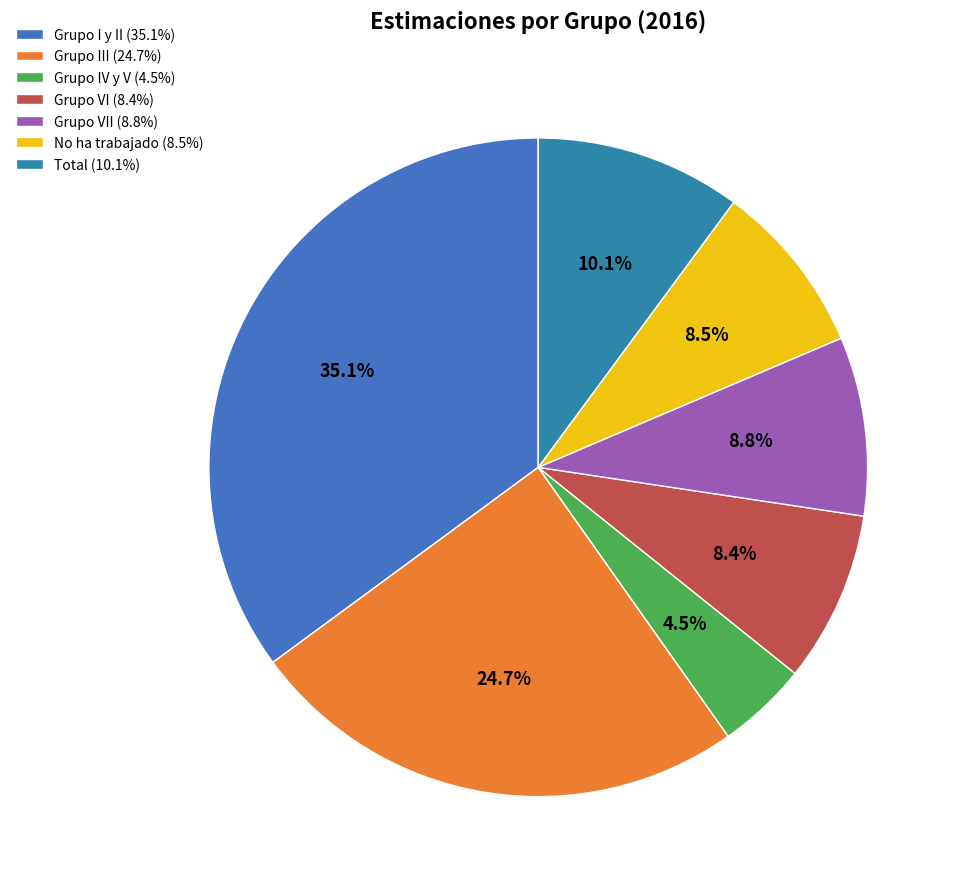

Is there any slice that represents more than half of the pie?

No